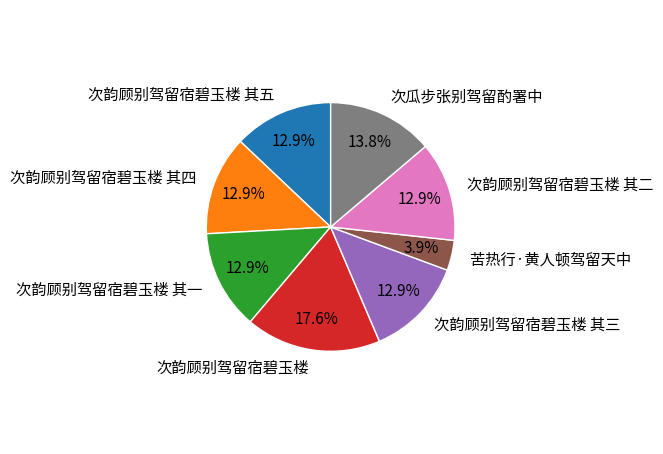

Is there a majority slice in this chart?

No